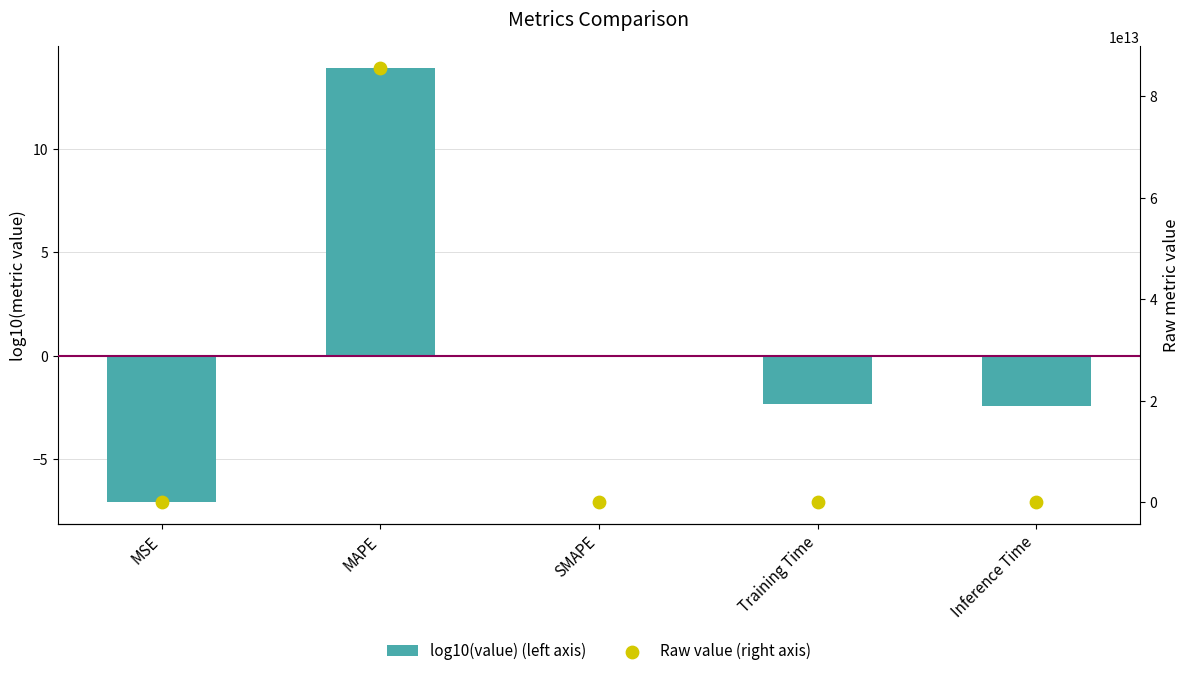

Is the value of Raw value (right axis) at MSE greater than the value of log10(value) (left axis) at Training Time?

Yes